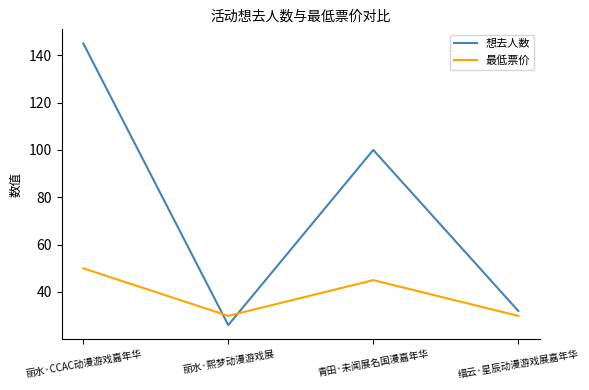

Between 丽水·熙梦动漫游戏展 and 青田·未闻展名国漫嘉年华, which series saw the biggest shift?

想去人数